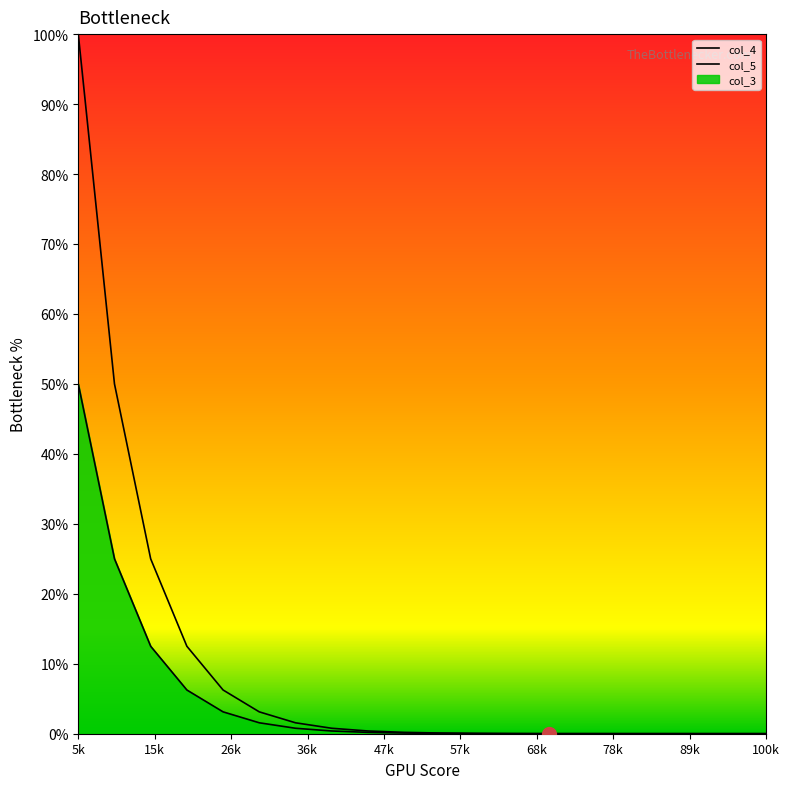

True or false: col_5 and col_4 intersect in this chart.

False